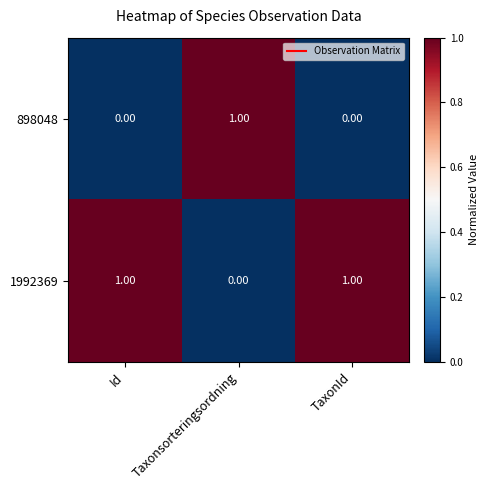

Which category has the lowest value in the 1992369 series?

Taxonsorteringsordning